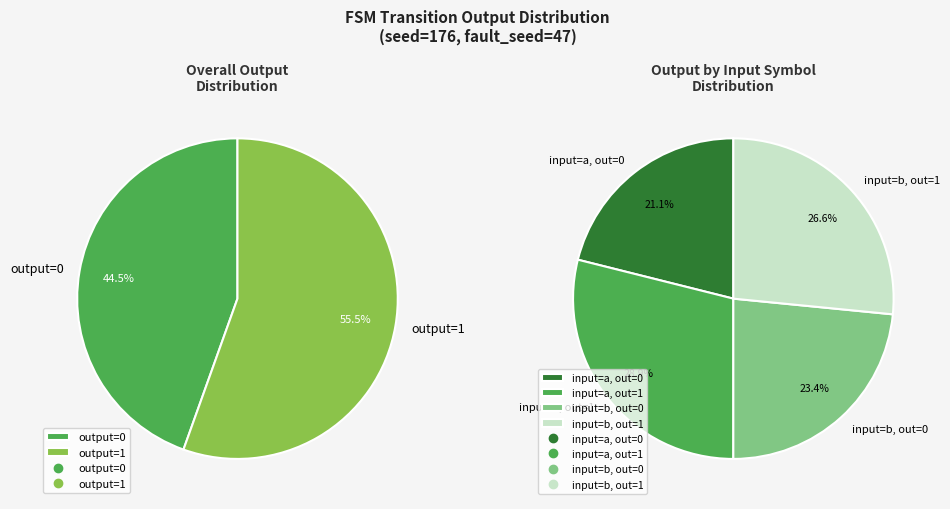

The output_0_input_a slice represents 21% of the pie. True or false?

True